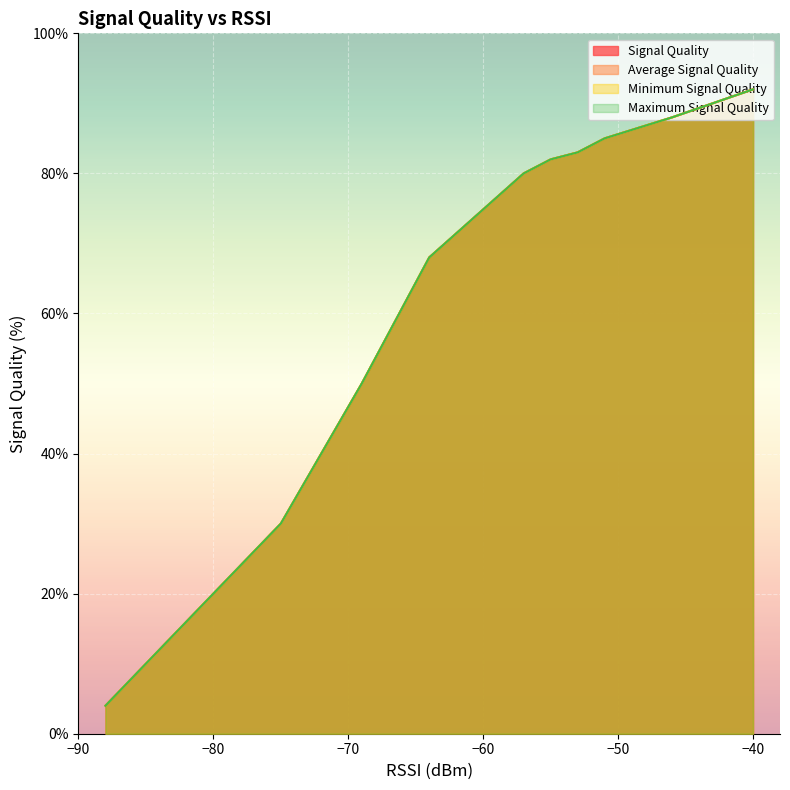

True or false: Minimum Signal Quality and Maximum Signal Quality cross at least once.

False